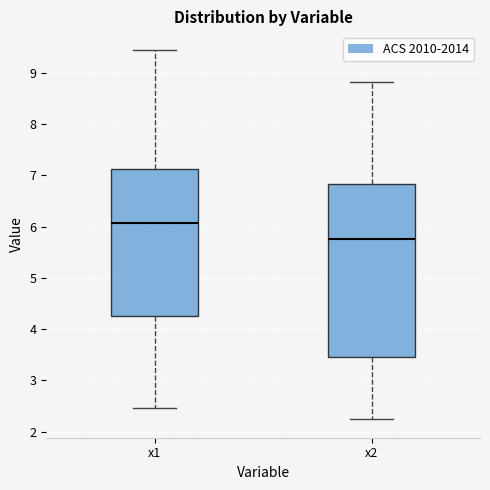

Where does the median line of the box for x2 sit on the y-axis? The values are not printed on the chart, so give them approximately, as read against the axis.

5.8